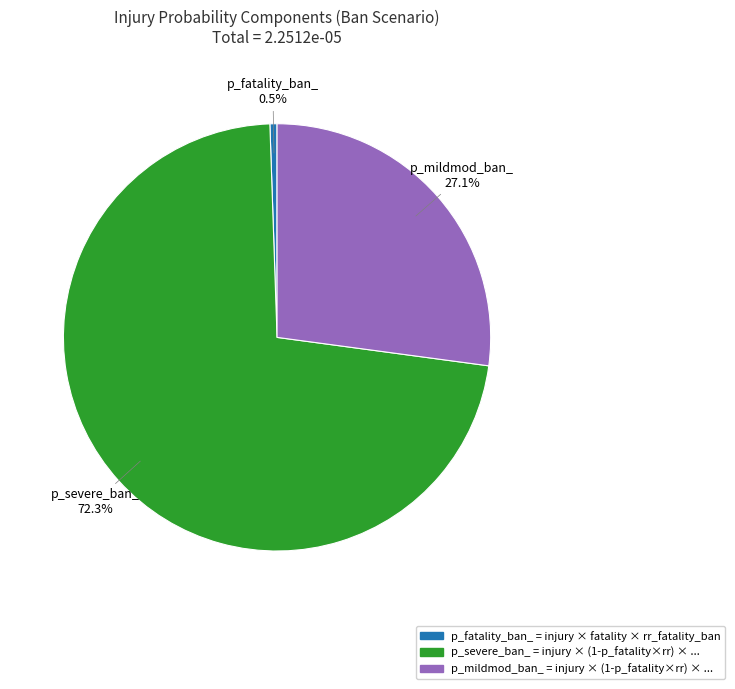

Count the number of slices in the pie.

3